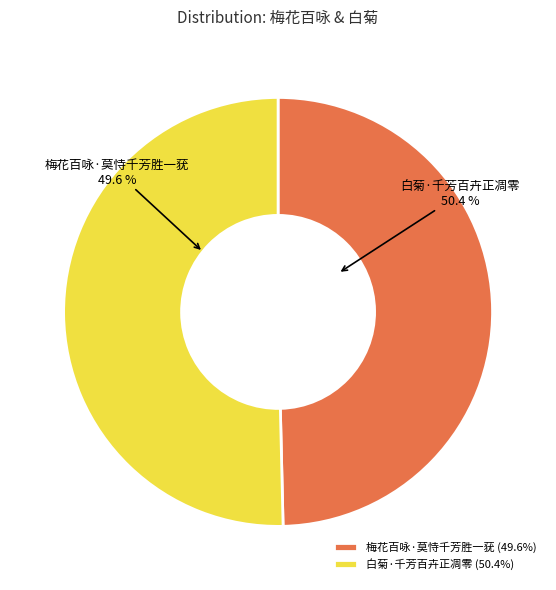

To the nearest percent, what portion does 白菊·千芳百卉正凋零 represent?

50%